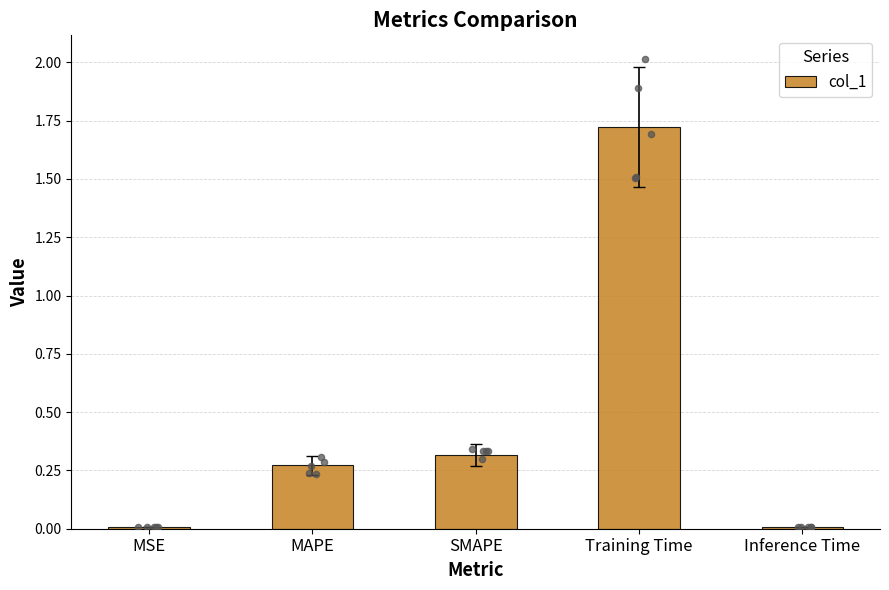

What is the ratio of the value at MAPE to the value at Training Time?

0.2